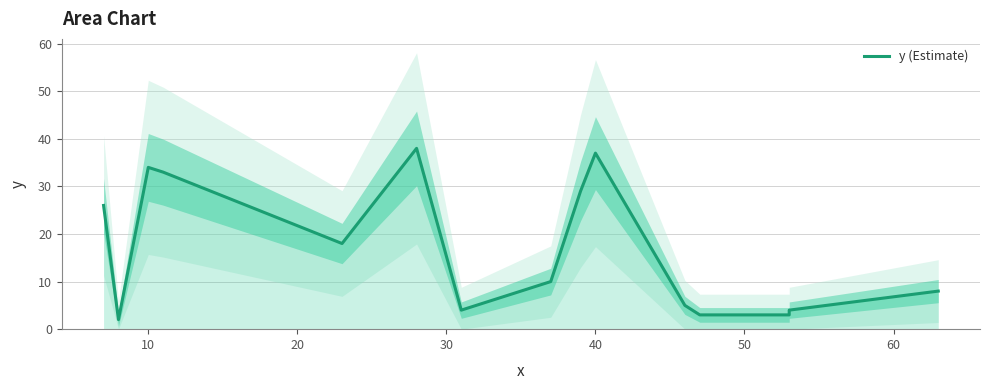

How many distinct data groups are displayed?

1